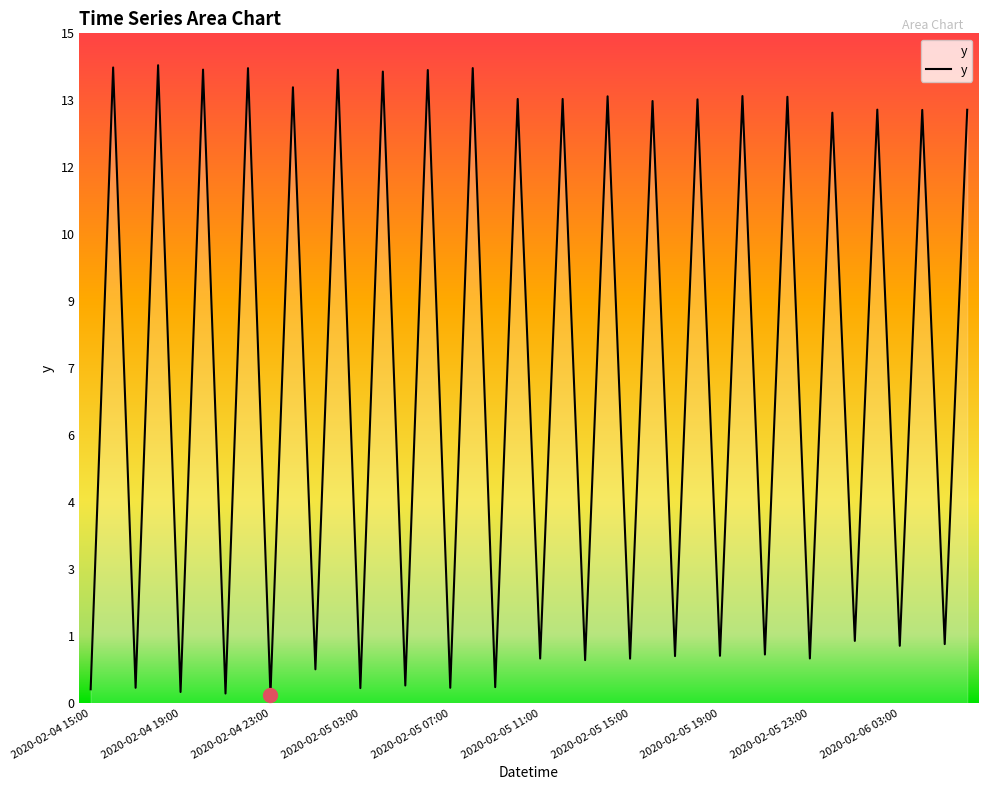

At which category does the chart reach its minimum across all series?

2020-02-04 23:00